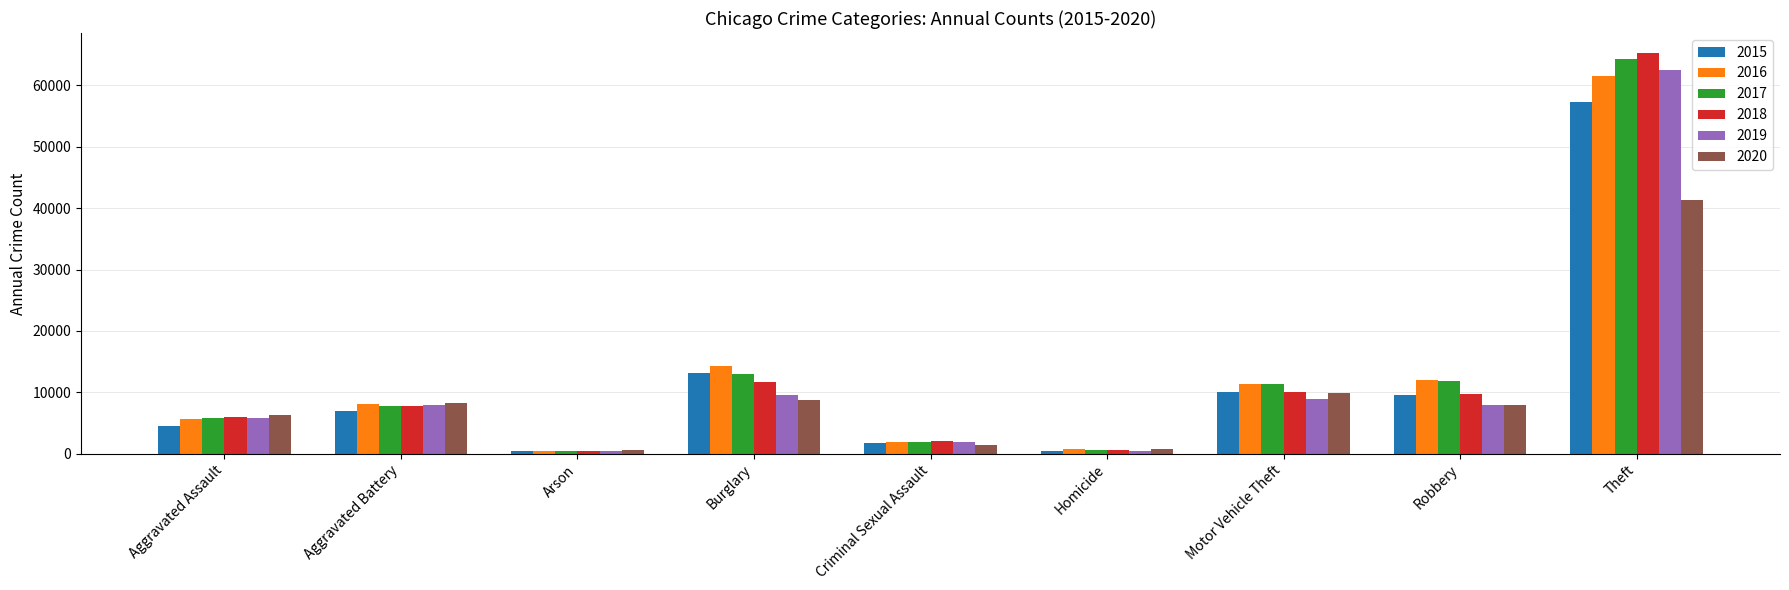

The 2016 series shows 786 at Homicide. True or false?

True